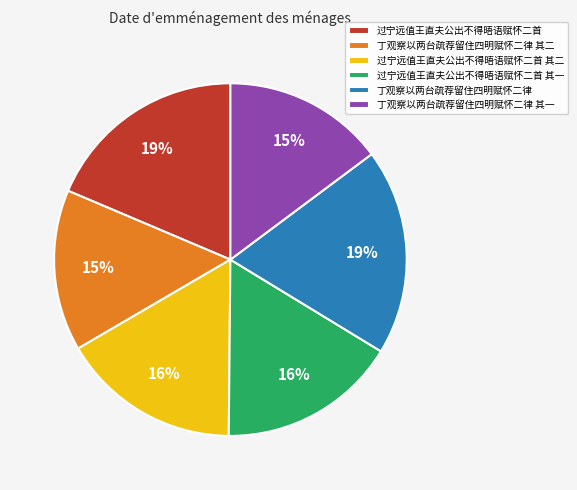

Does any single category account for the majority?

No